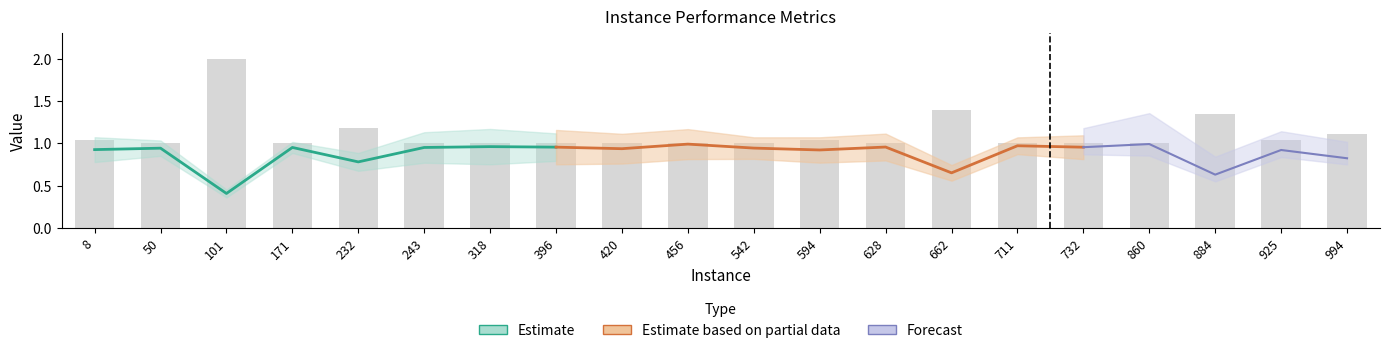

Rank the categories by Fitness value from highest to lowest.

860, 456, 711, 318, 628, 396, 732, 171, 243, 542, 50, 420, 8, 594, 925, 994, 232, 662, 884, 101